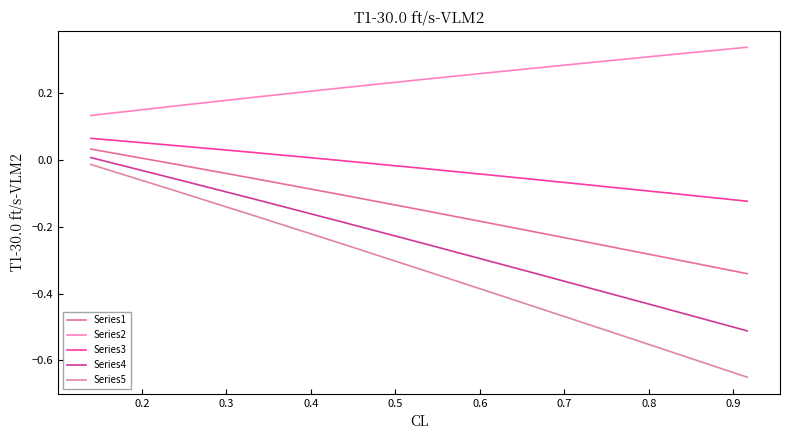

Does the chart display data point markers on the line(s)?

No